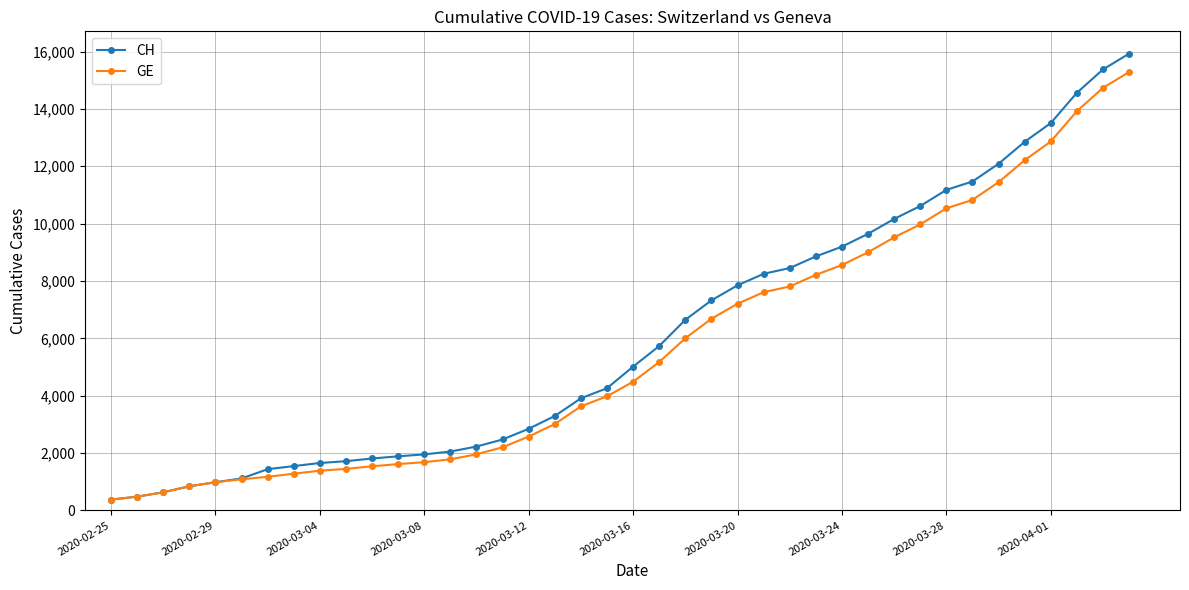

List the series in order of their overall mean, highest first.

CH, GE